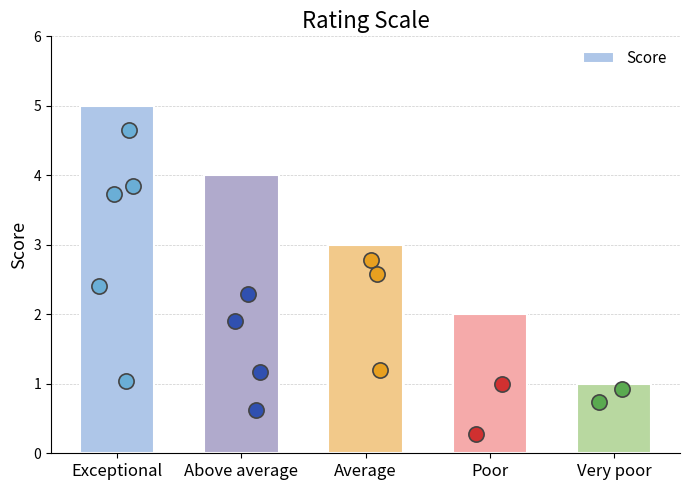

Which has a higher value, Exceptional or Poor?

Exceptional